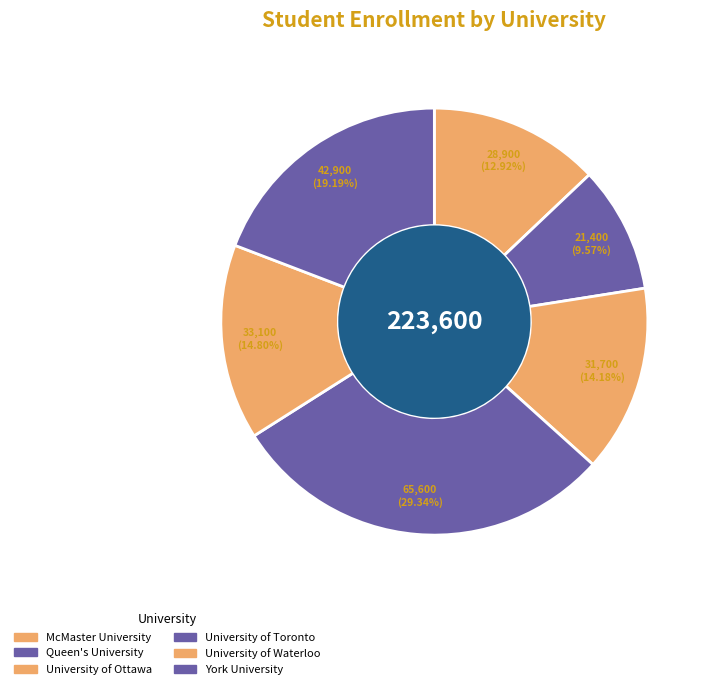

What percentage is the McMaster University slice, to the nearest percent?

13%